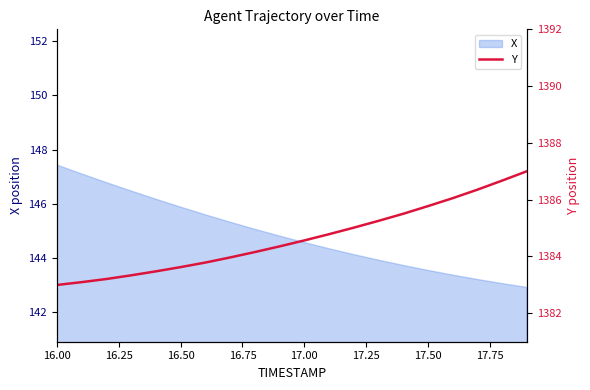

What is the minimum value for X?

142.9